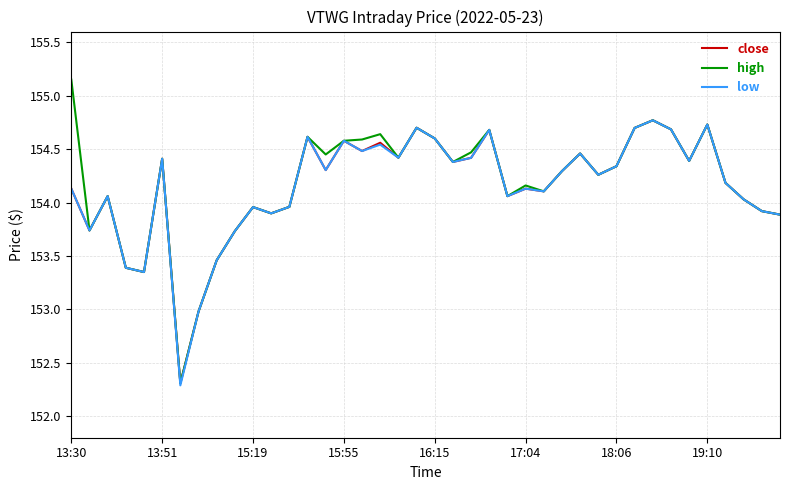

Which series has the largest range (max minus min)?

high